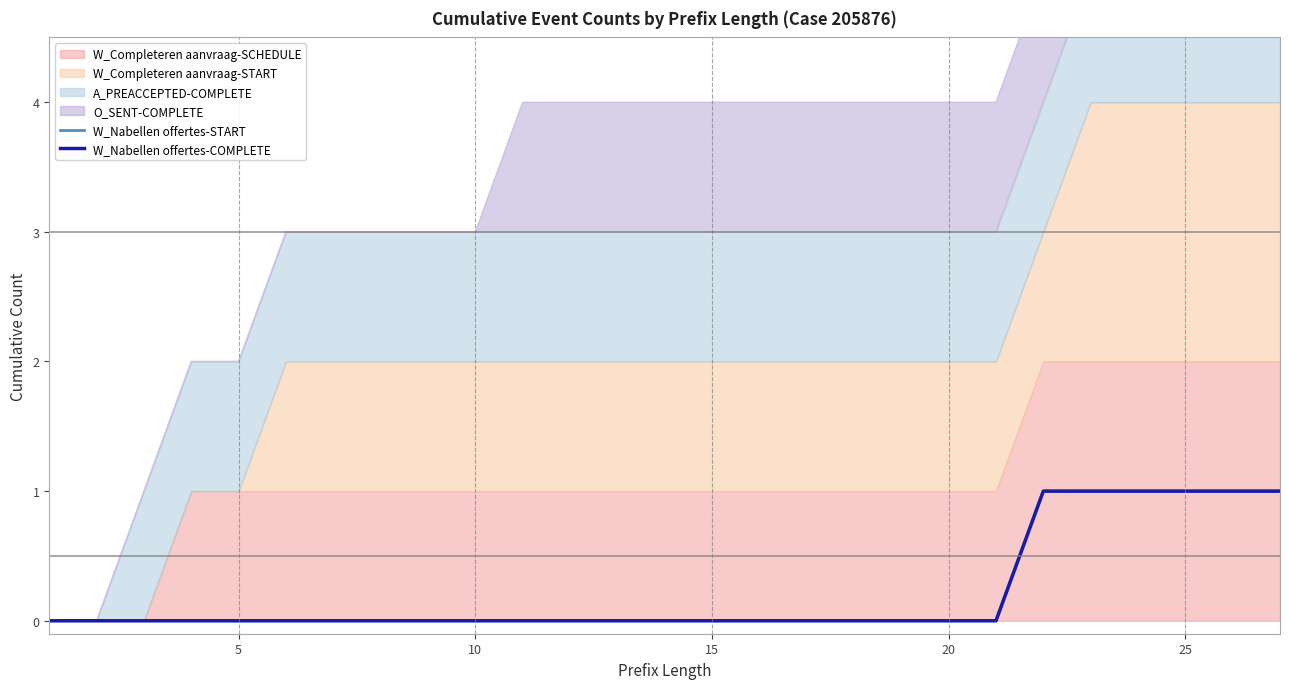

Which series has the largest range (max minus min)?

W_Nabellen offertes-START